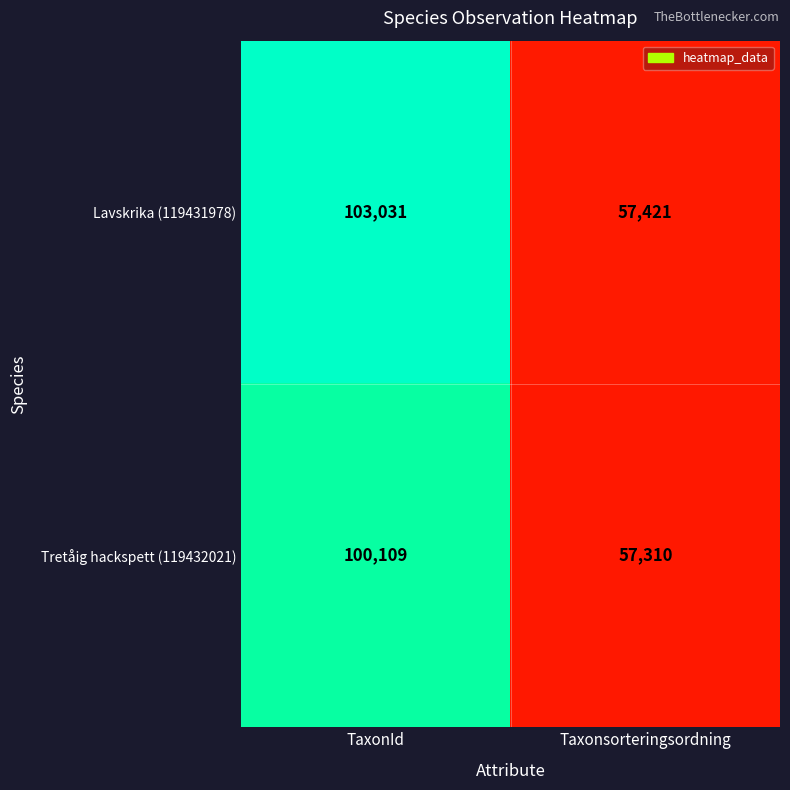

What is the sum of the Lavskrika (119431978) values at TaxonId and Taxonsorteringsordning?

160452